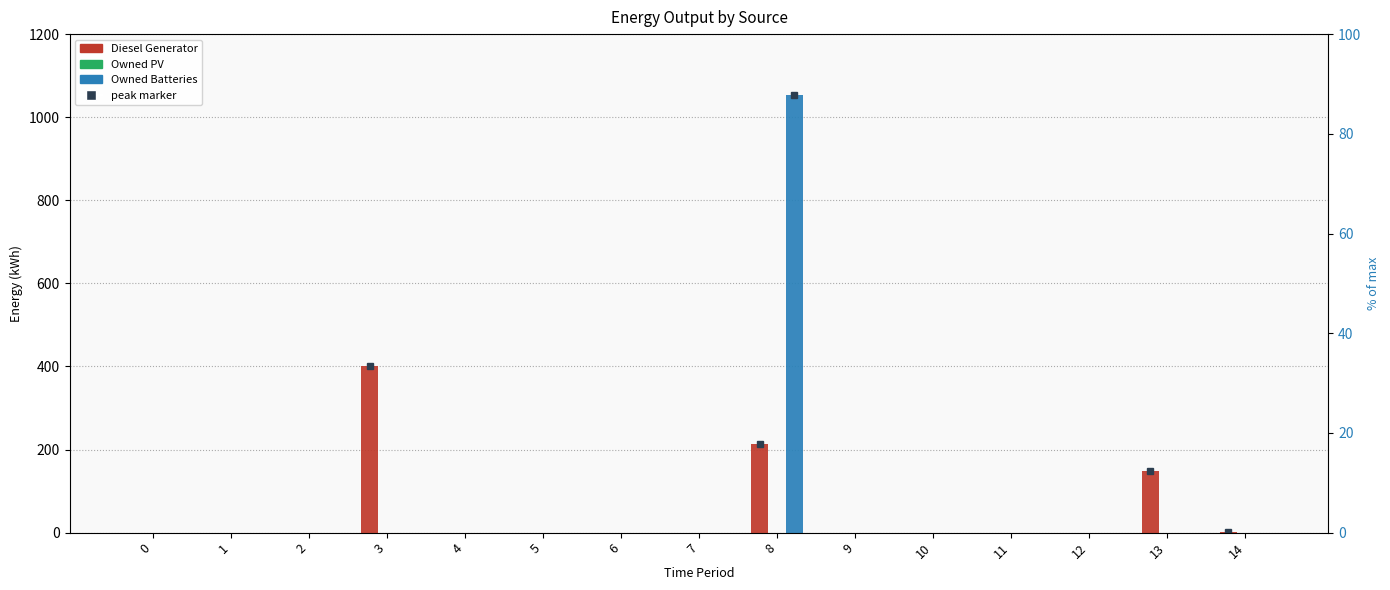

The value of Owned PV at 10 is 0. True or false?

True